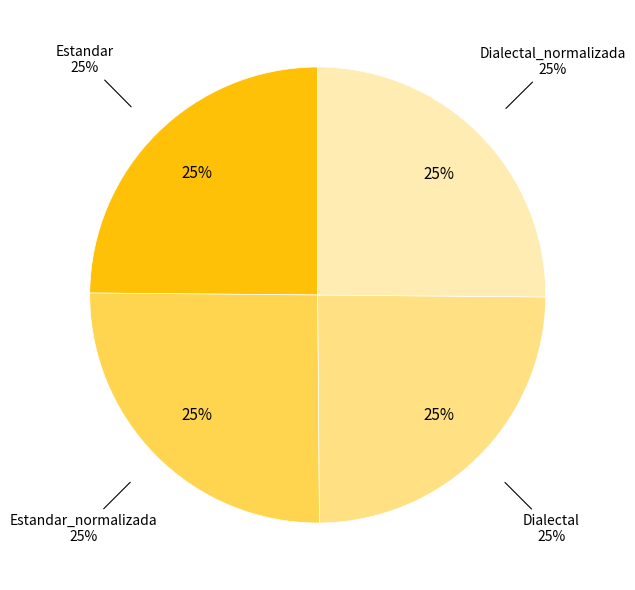

To the nearest percent, what is the average slice percentage?

25%